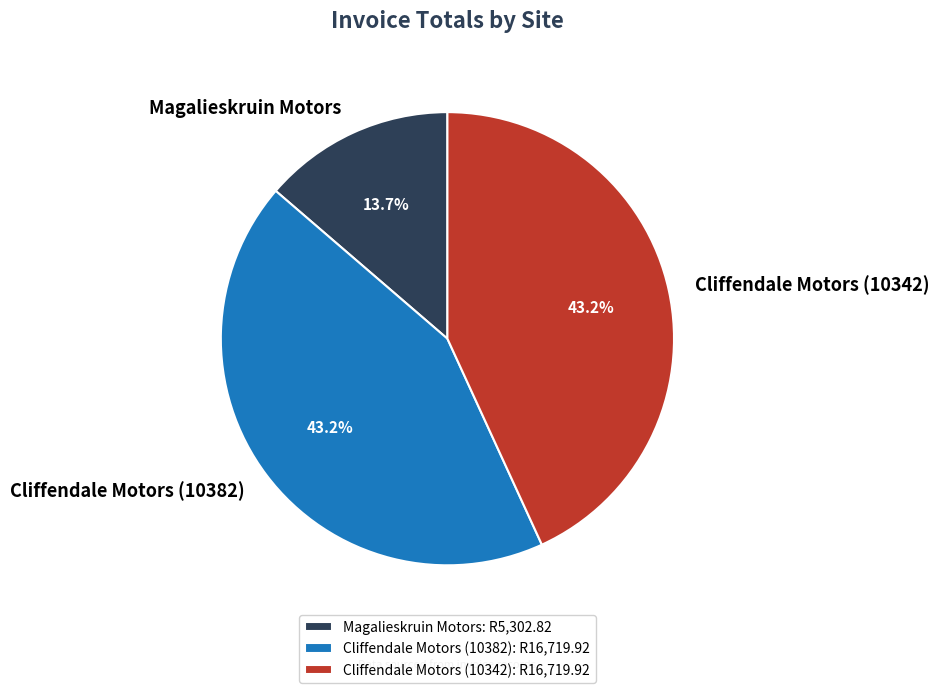

How much of the chart is everything except Cliffendale Motors (10342)?

56.8%